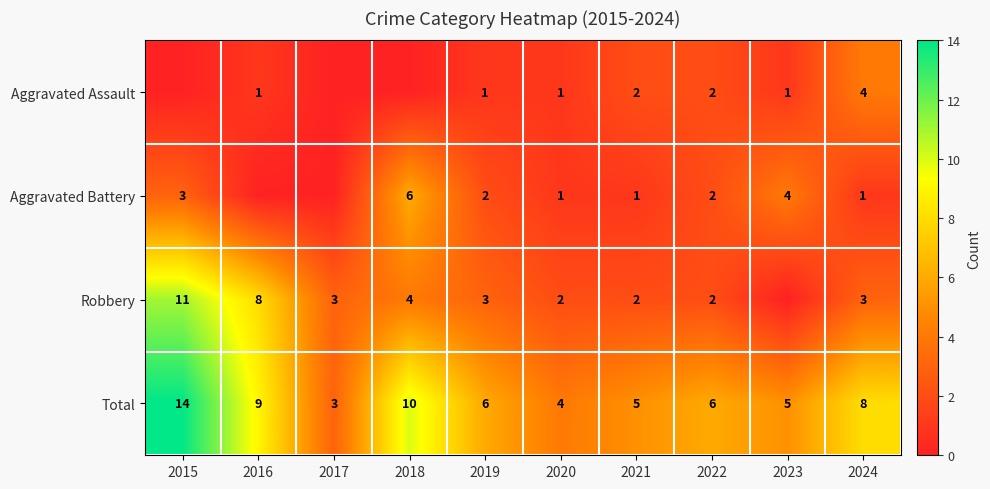

True or false: Aggravated Battery has a value of 4 at 2023.

True